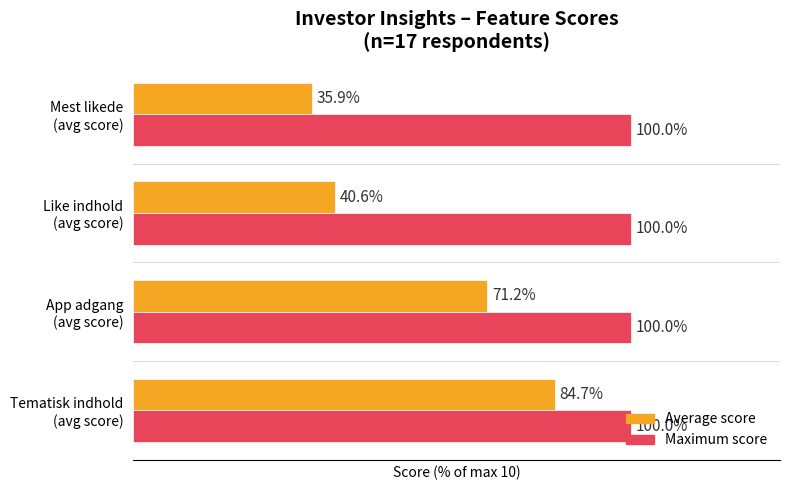

List the series in order of their overall mean, lowest first.

Average score, Maximum score